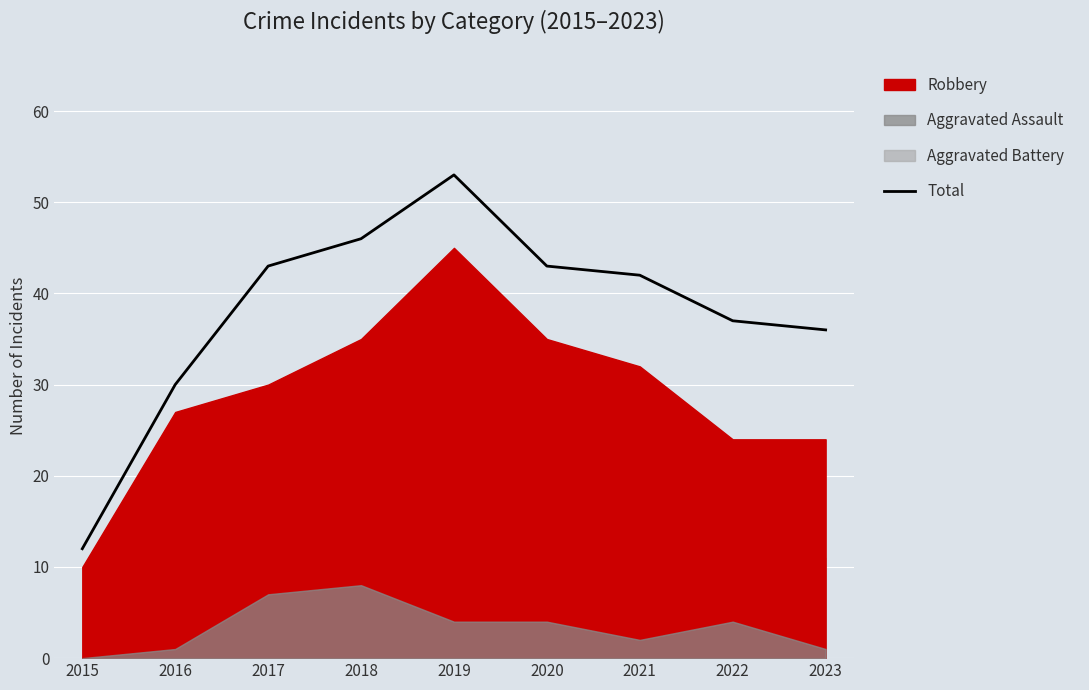

Is it true that Total equals 62 at 2022?

False